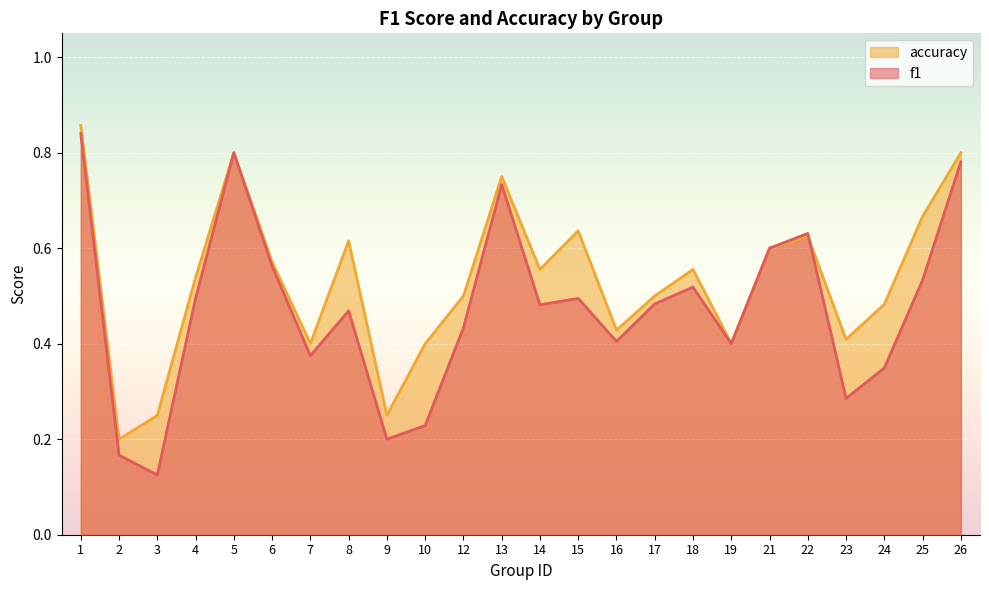

How many interior local peaks does the f1 series have?

6